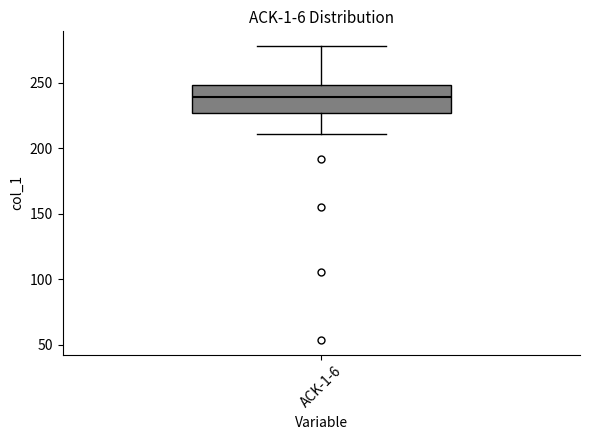

Where does the lower whisker of the box for ACK-1-6 end on the y-axis? The values are not printed on the chart, so give them approximately, as read against the axis.

210